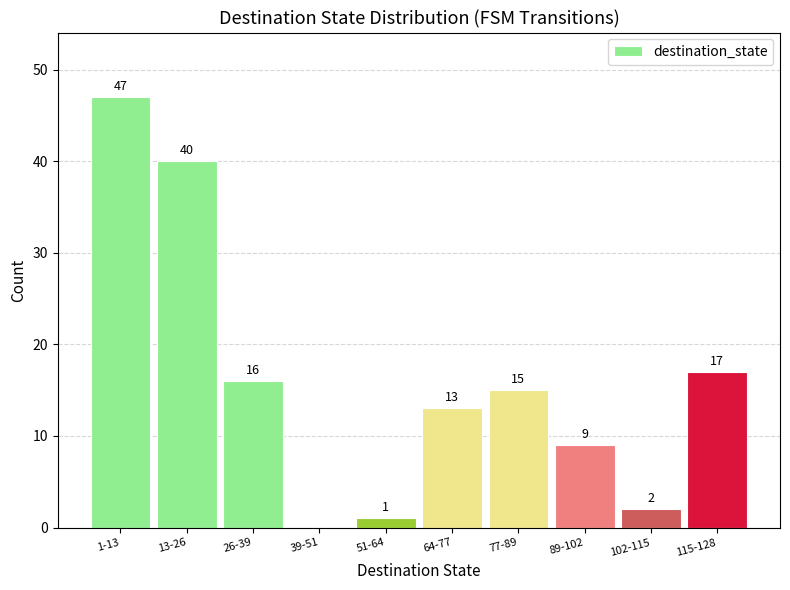

Reading left to right, transcribe all the data shown in this chart.

1-13=47	13-26=40	26-39=16	39-51=0	51-64=1	64-77=13	77-89=15	89-102=9	102-115=2	115-128=17